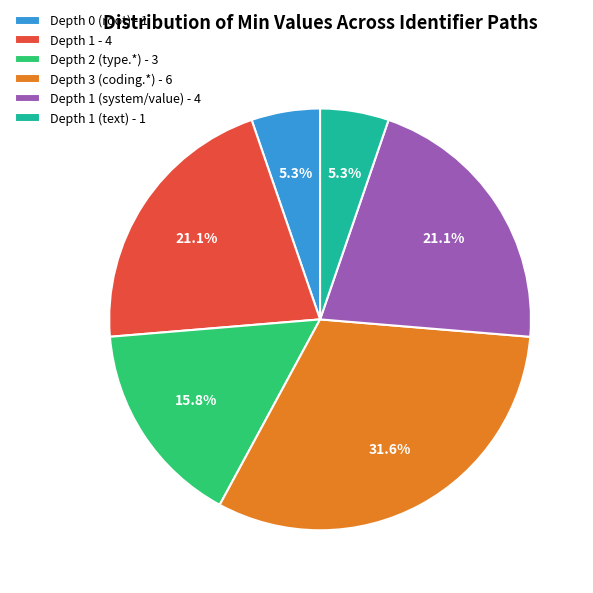

What is the largest slice in the pie chart?

Depth 3 (coding.*) - 6